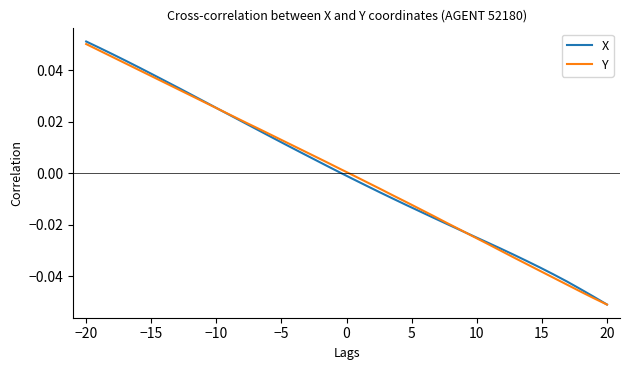

Which series has the widest spread of values?

X